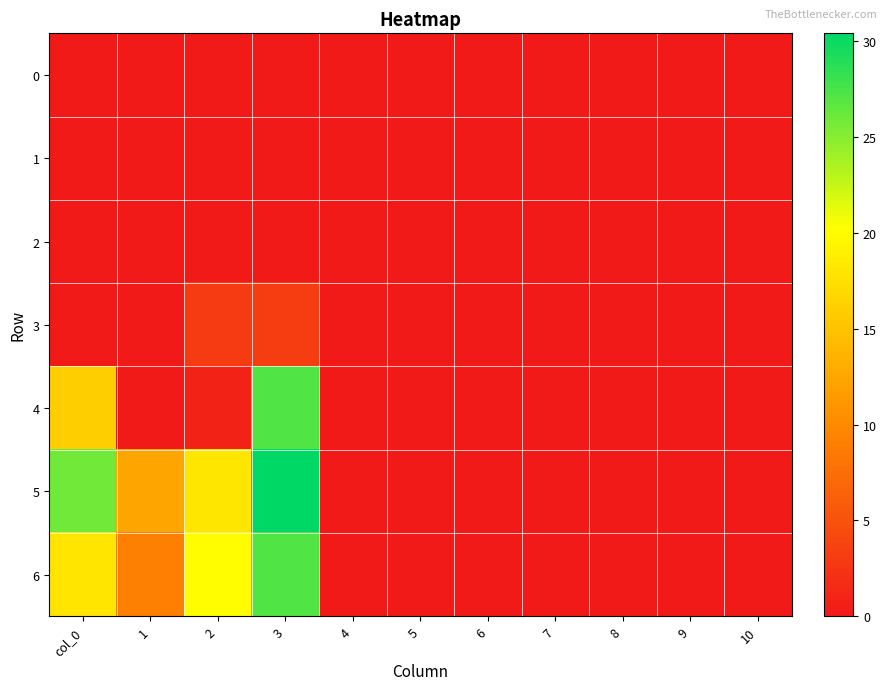

Which series has the widest spread of values?

5